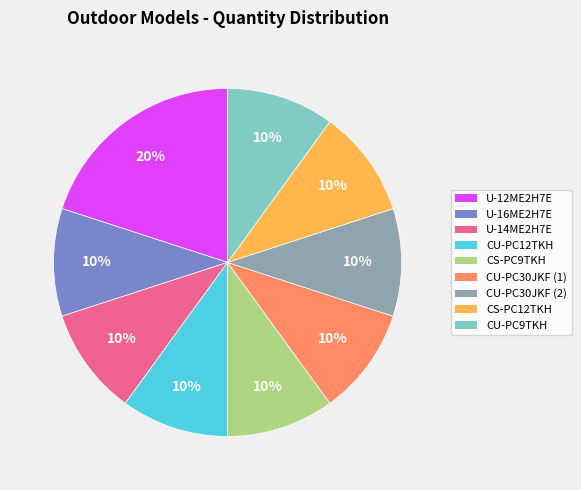

What is the ratio of the value at CU-PC12TKH to the value at CS-PC12TKH?

1.0